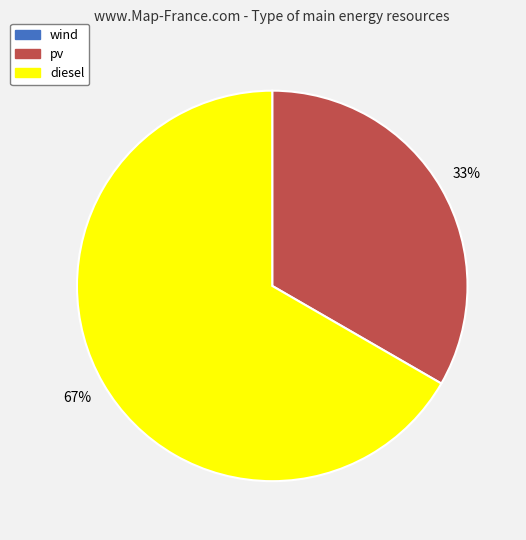

To the nearest percent, what is the average slice percentage?

33%